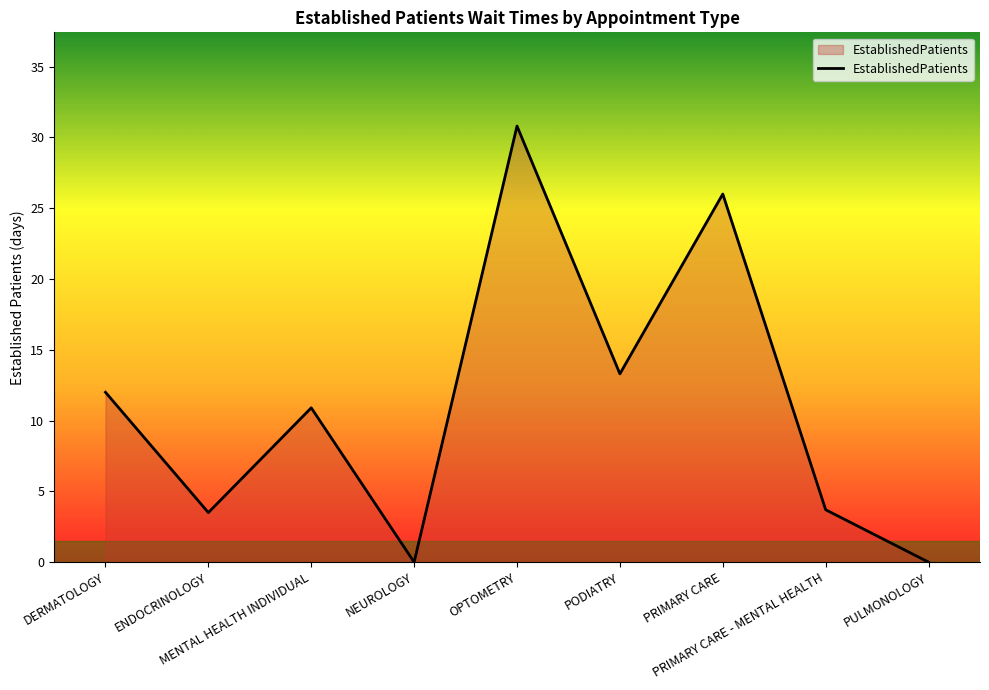

What is the difference between the second highest and second lowest values?

26.0